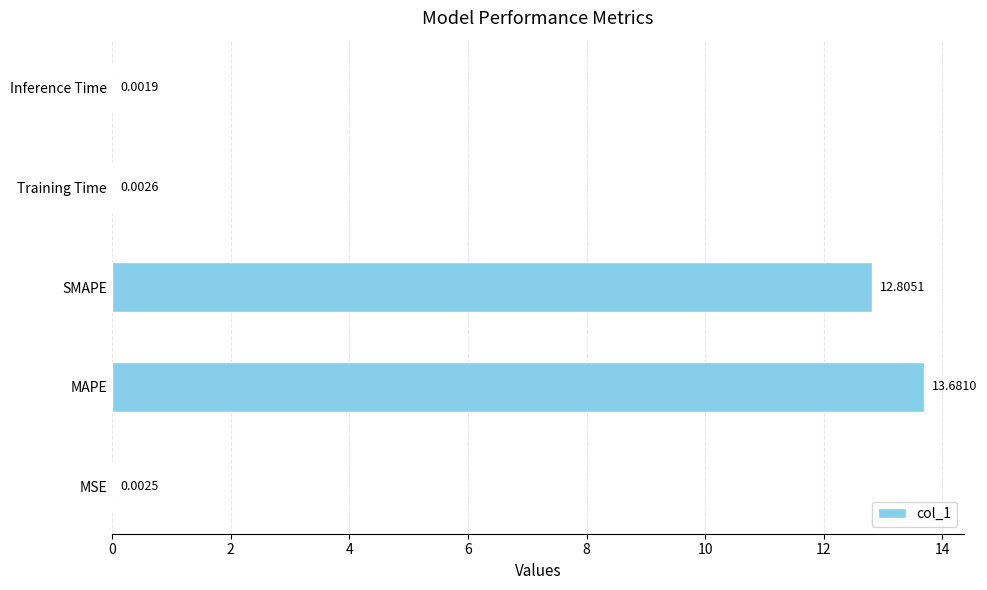

Where is the data nearest to the value 6?

Training Time